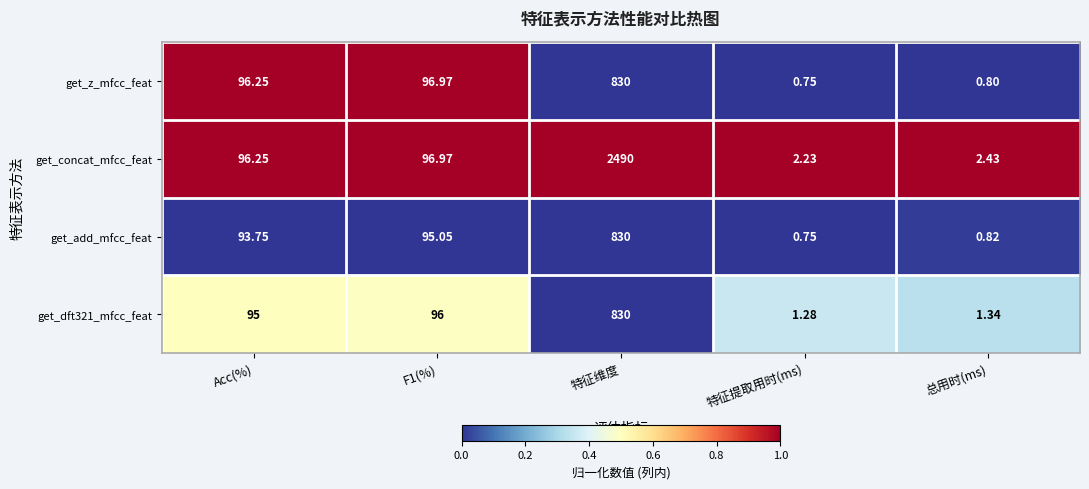

Between Acc(%) and 特征维度, which series saw the biggest shift?

get_concat_mfcc_feat